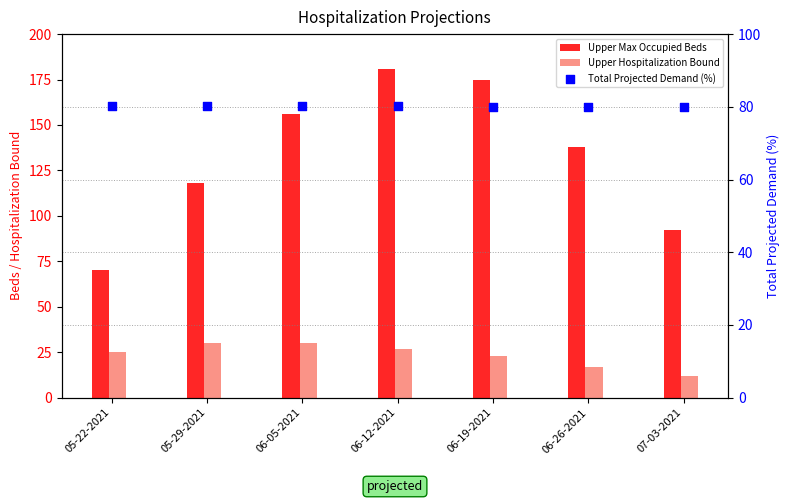

At which category is the sum across all series the highest?

06-12-2021